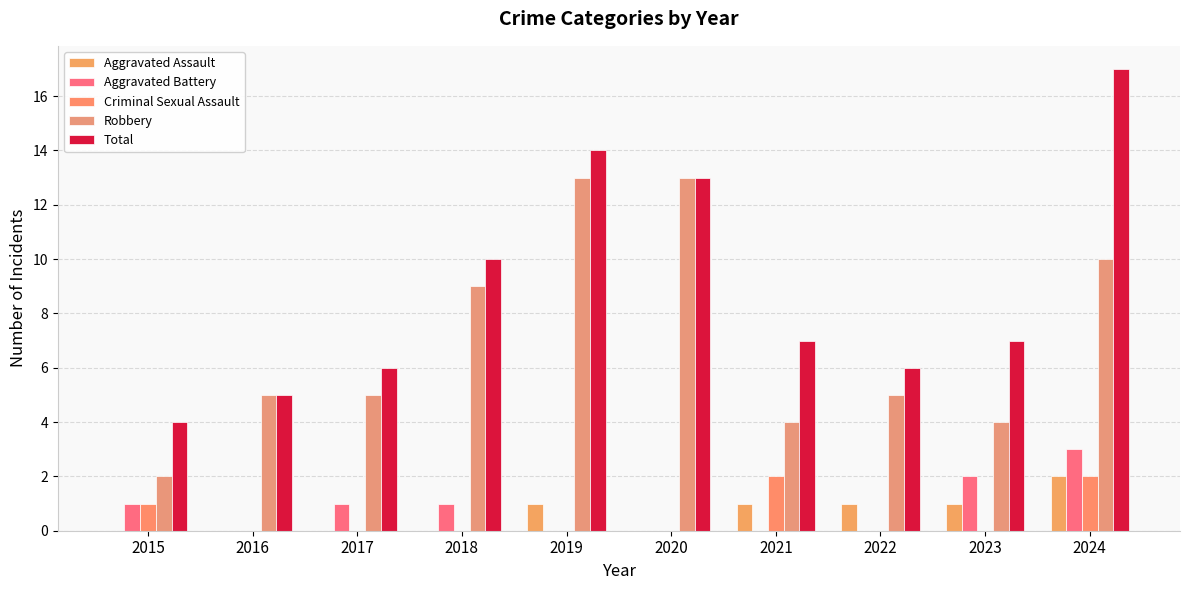

The value of Robbery at 2020 is 5. True or false?

False